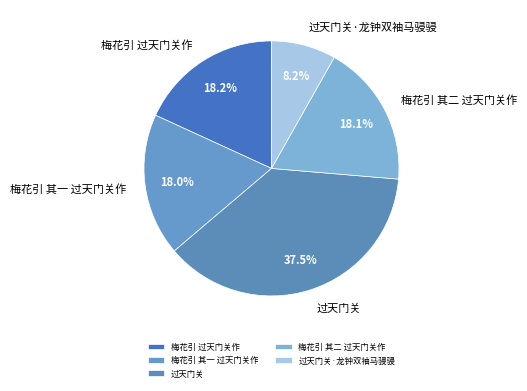

Does 过天门关 represent more than half of the total?

No